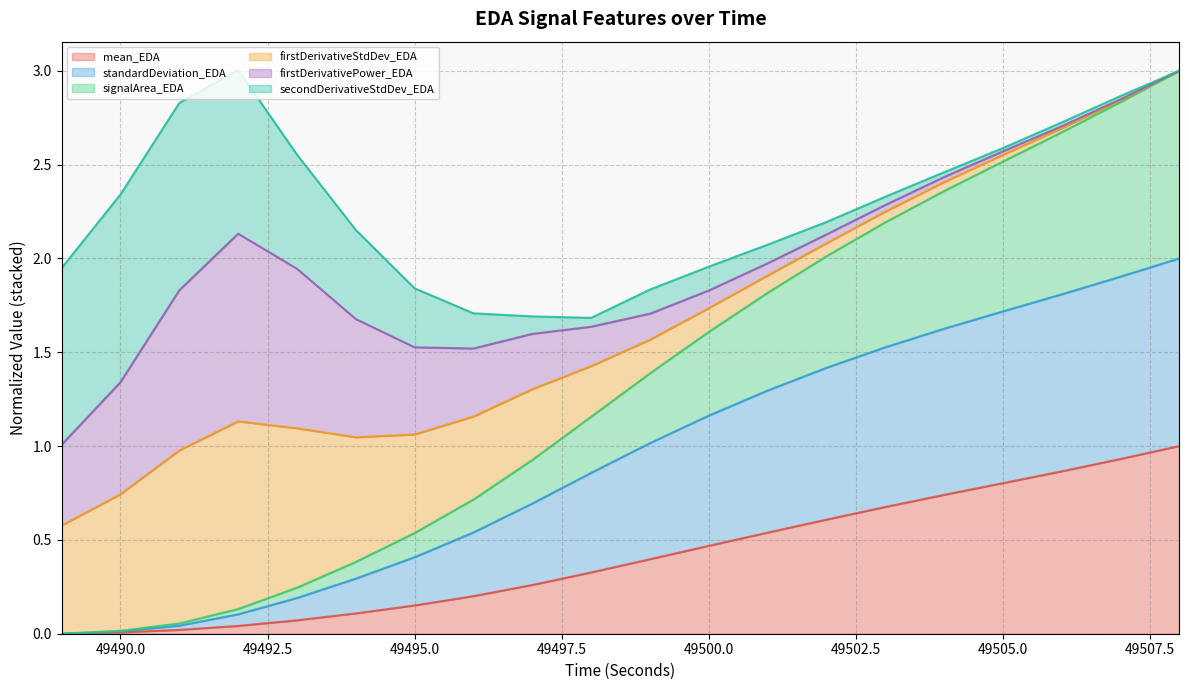

What is the value of the standardDeviation_EDA point at the 8th from the left?

0.5